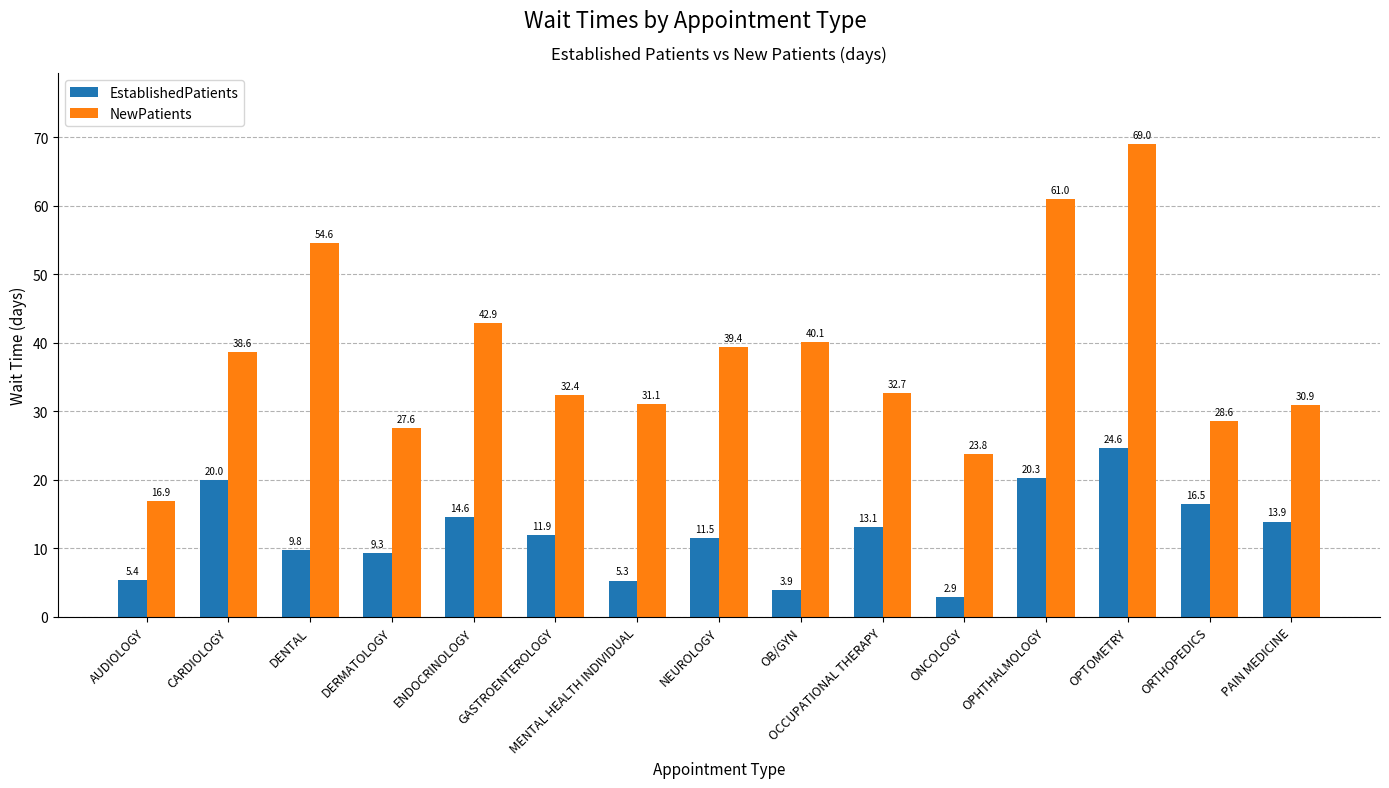

How many values in the NewPatients series are below 32?

6